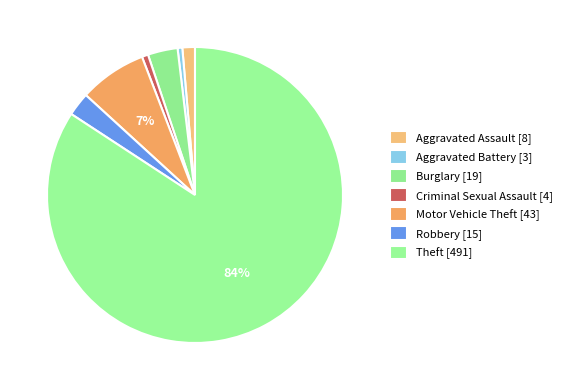

Approximately how many times larger is the value at Motor Vehicle Theft compared to Burglary?

2.3